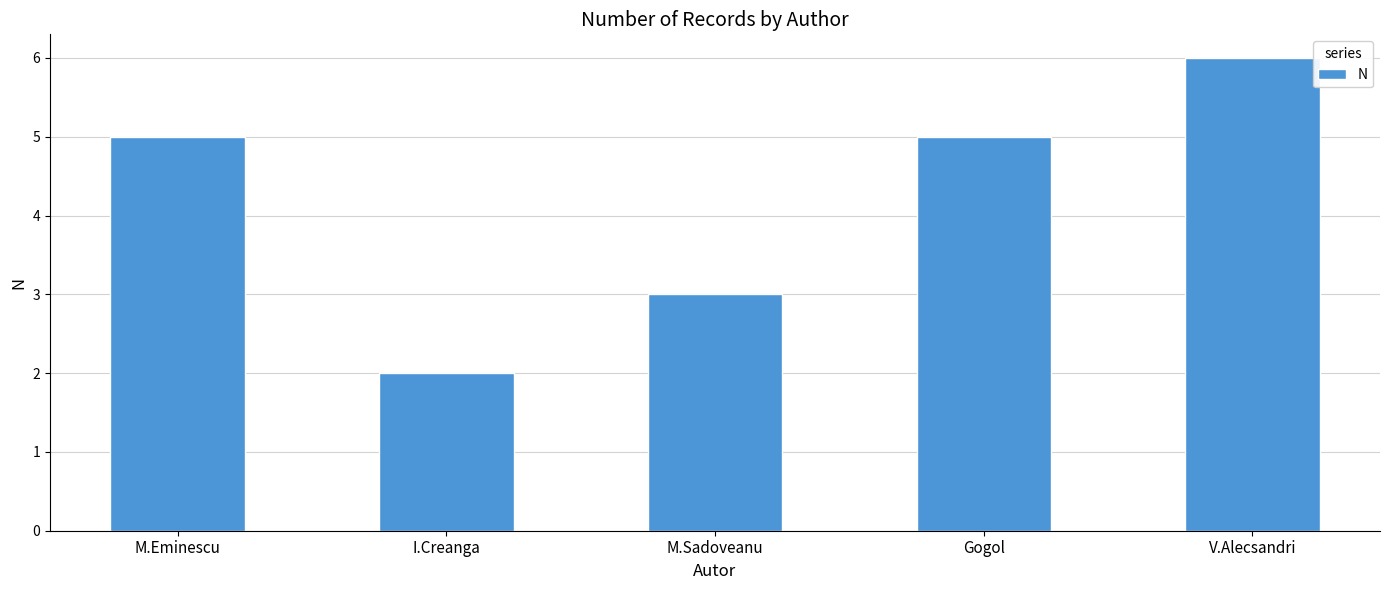

The value at M.Eminescu is 5. True or false?

True